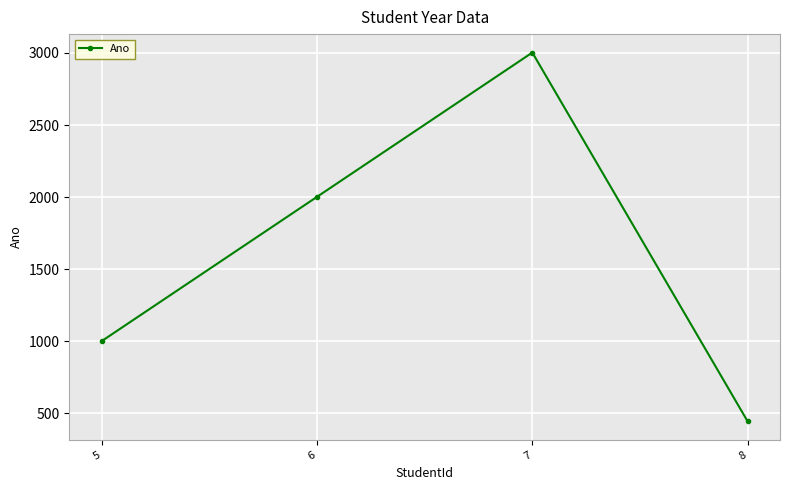

How many lines are shown in the chart?

1